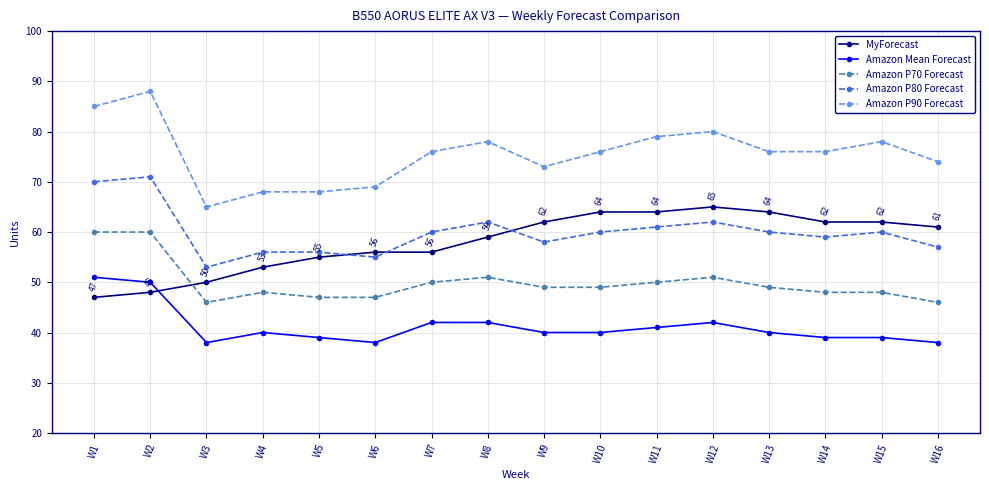

How many lines are shown in the chart?

5